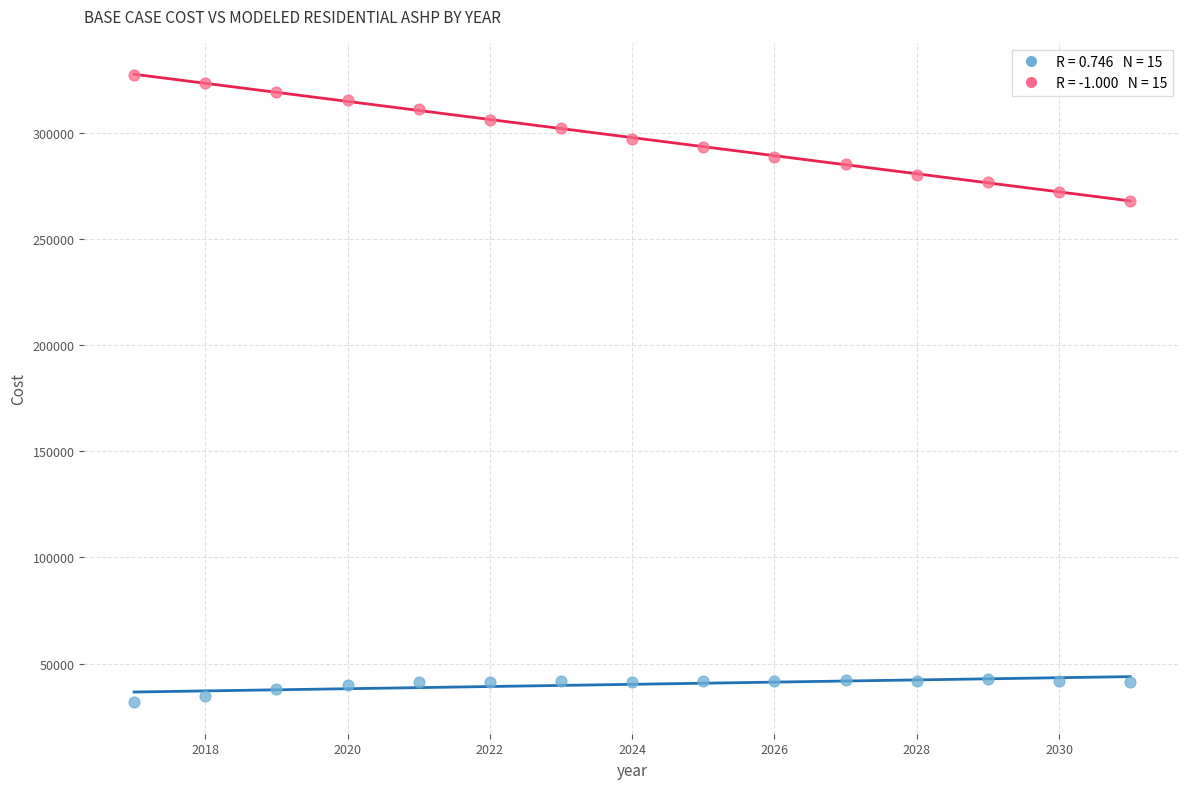

Across all data points, what is the range of X values (max minus min)?

14.0